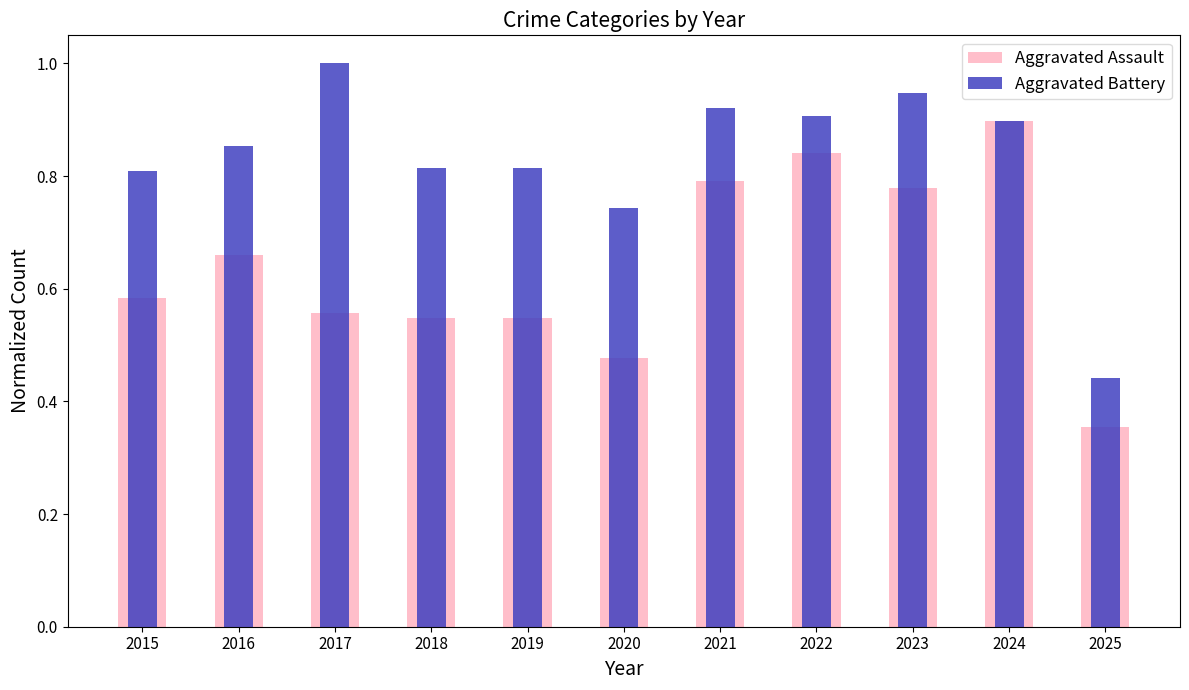

How many data points does each series have?

11